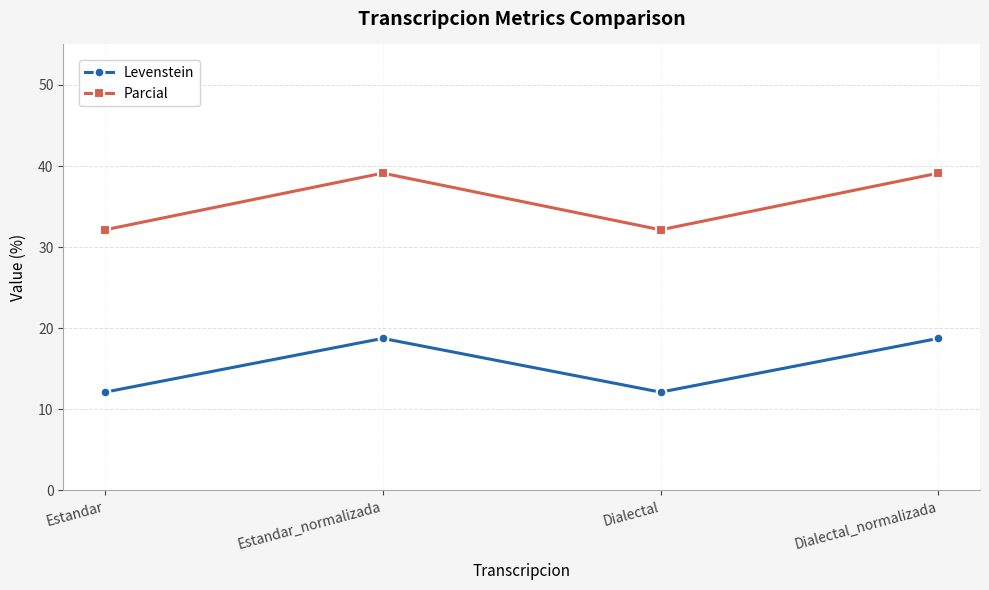

What is the greatest value displayed?

39.1